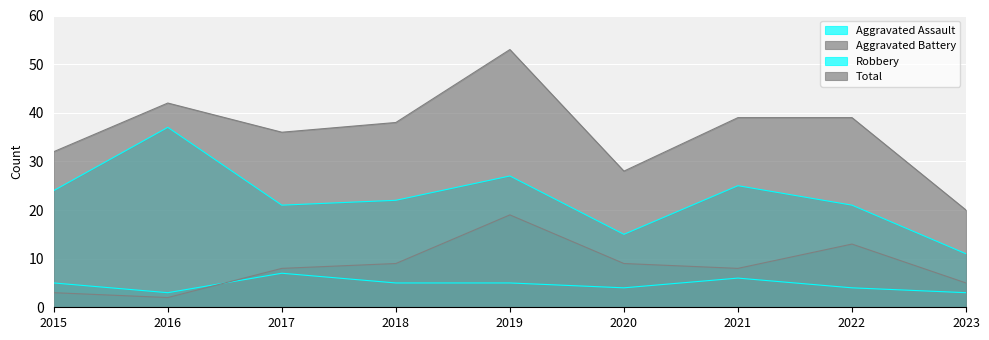

Reading left to right, extract all data points from this chart.

Aggravated Assault: 5	3	7	5	5	4	6	4	3
Aggravated Battery: 3	2	8	9	19	9	8	13	5
Robbery: 24	37	21	22	27	15	25	21	11
Total: 32	42	36	38	53	28	39	39	20